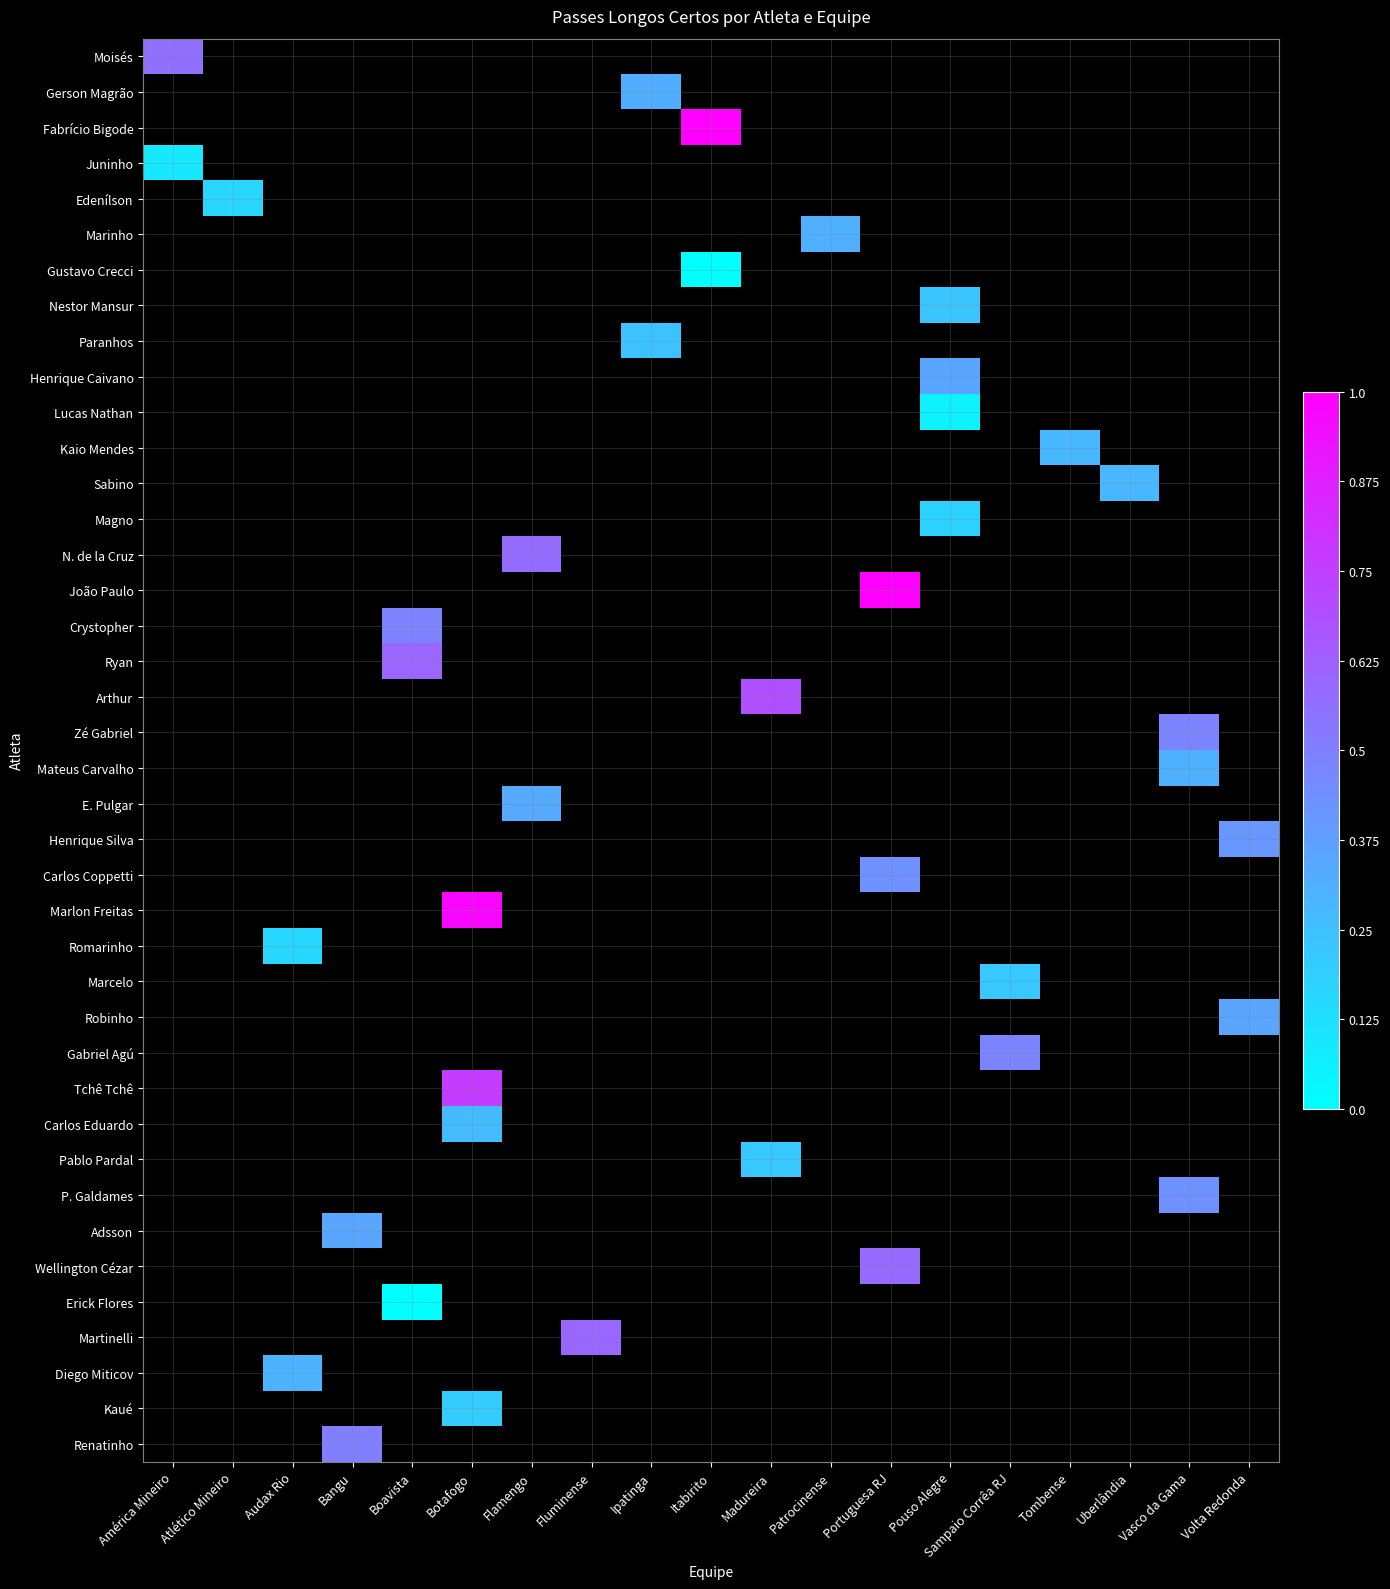

Between América Mineiro and Vasco da Gama, which is larger?

Vasco da Gama